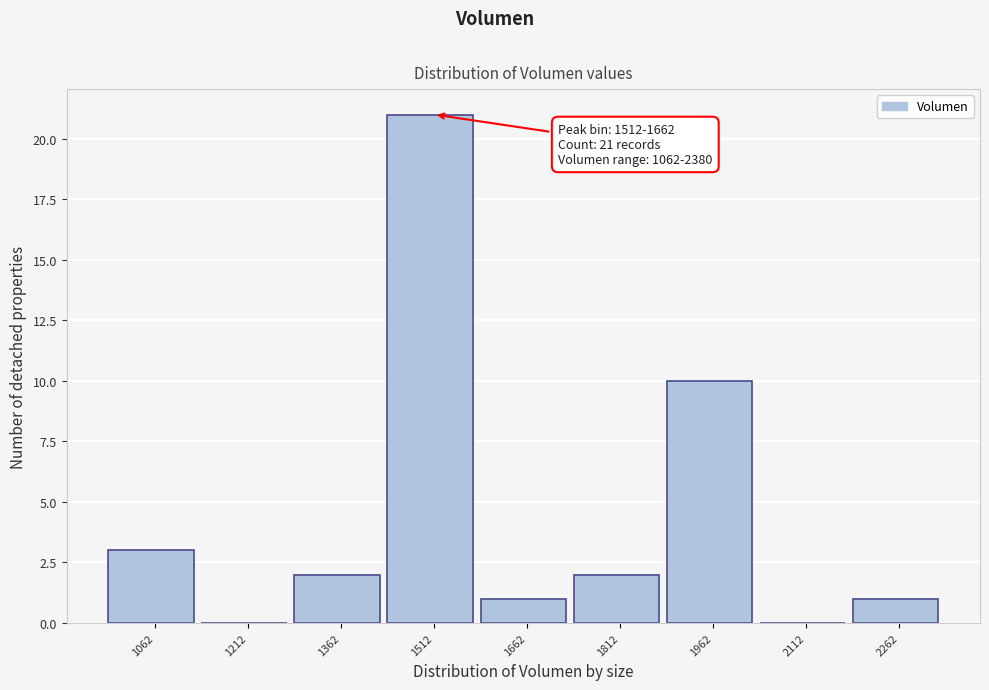

Between 1362 and 1662, which is larger?

1362